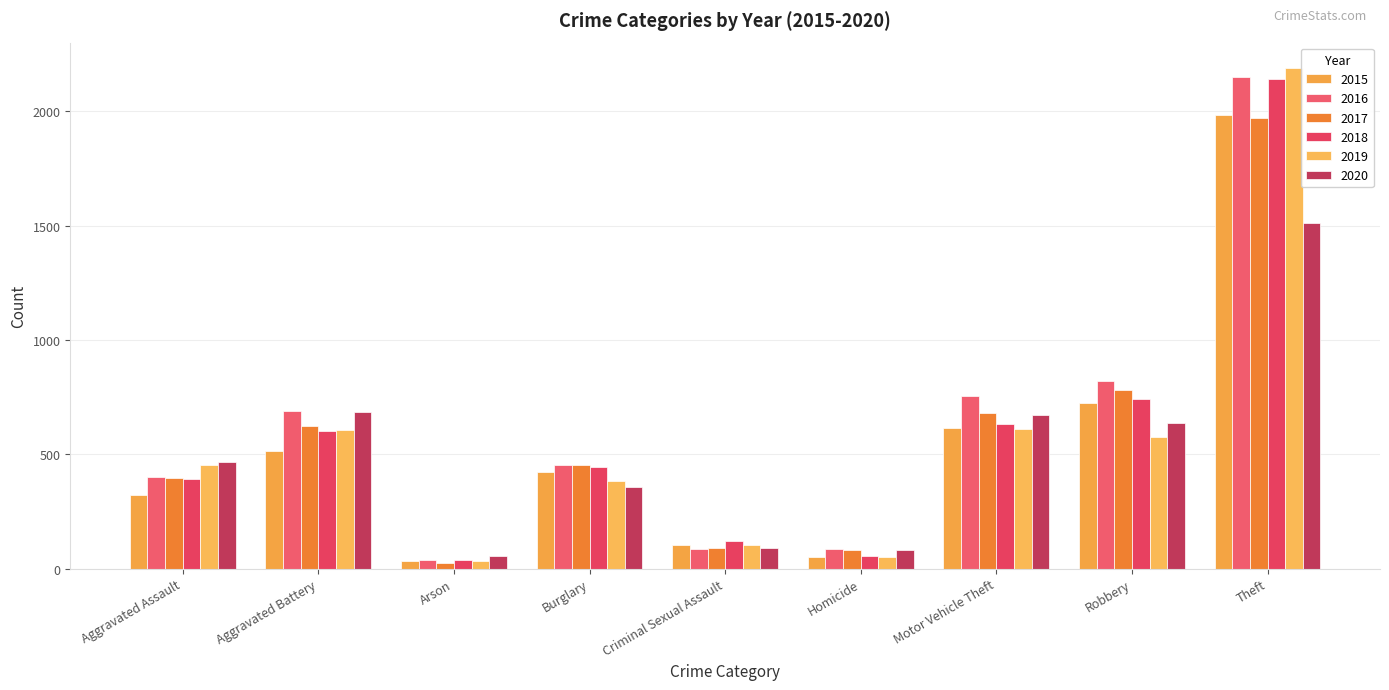

What is the label of the 6th bar from the right?

Burglary